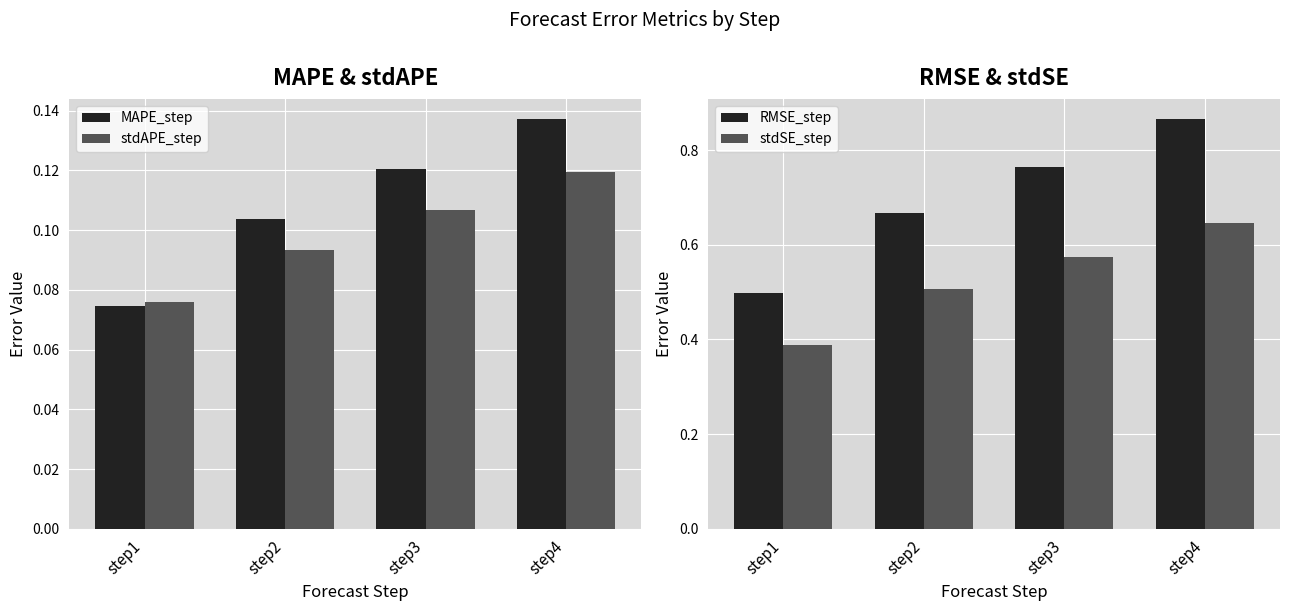

What is the spread (max minus min) of values at step1?

0.4